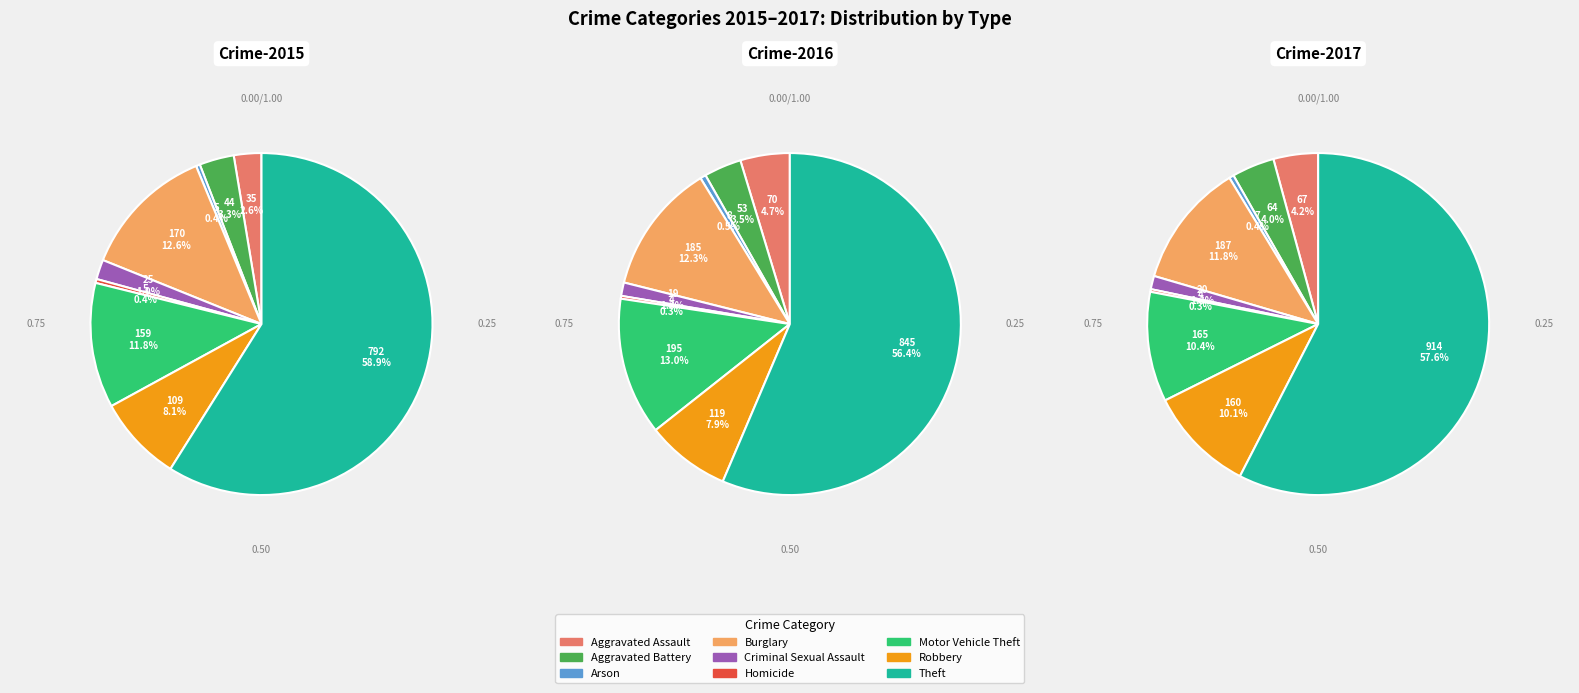

True or false: Theft accounts for 59% of the total.

True